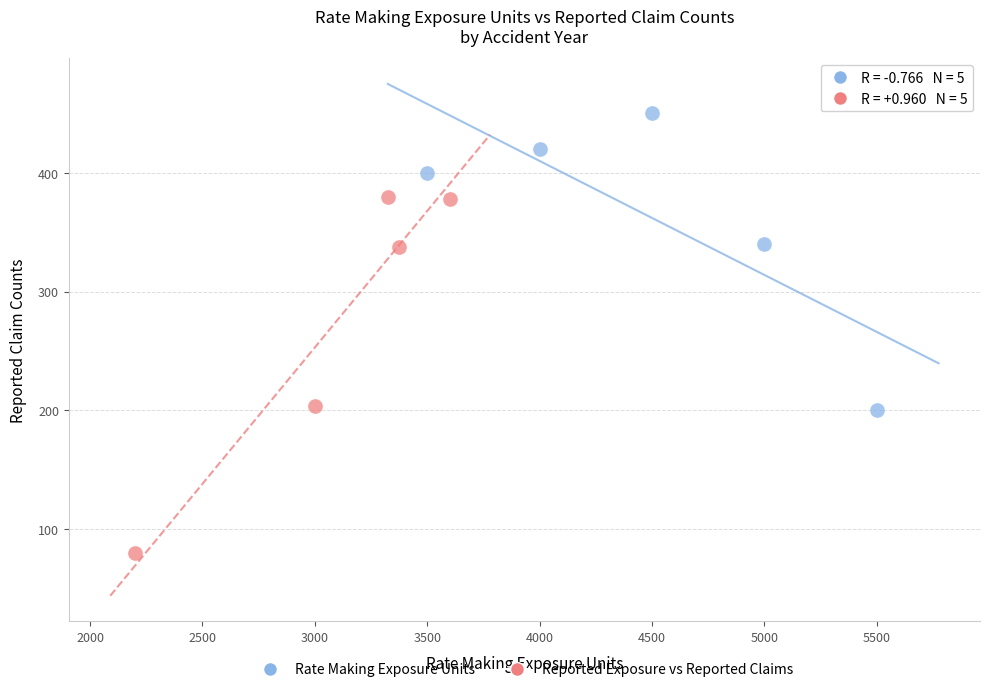

Which series has the largest Y range (max minus min)?

Reported Exposure vs Reported Claims